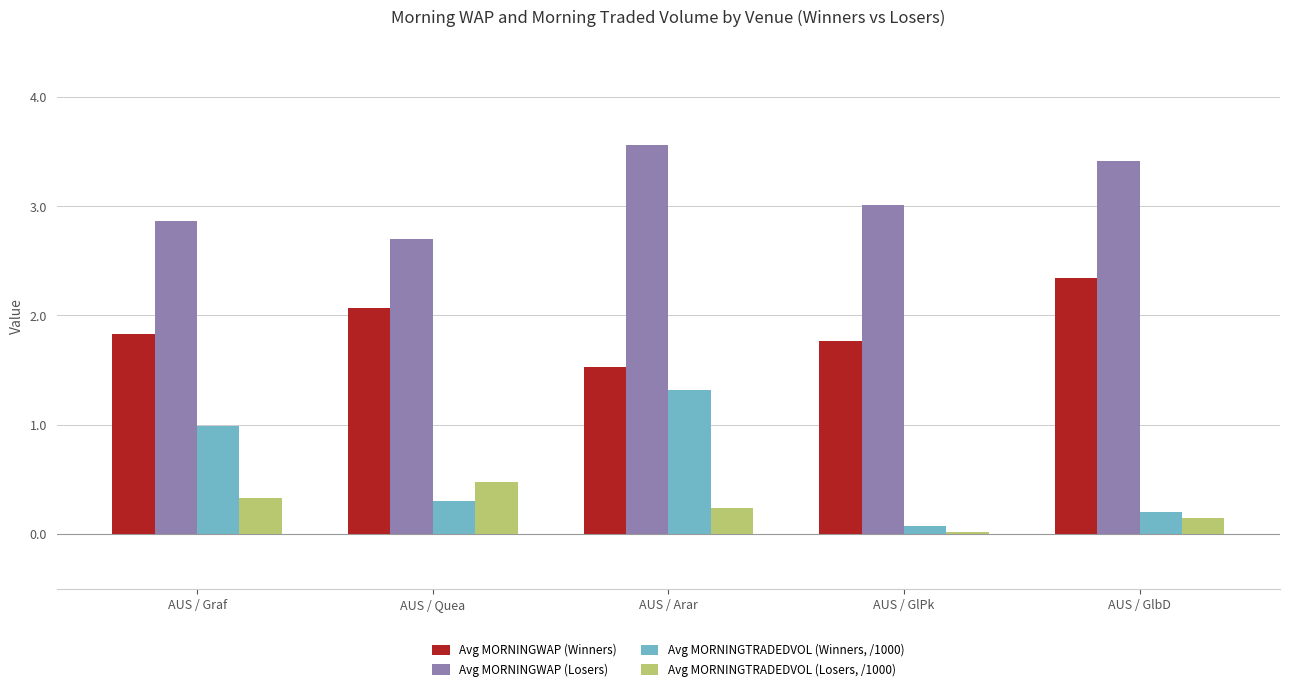

The value of Avg MORNINGWAP (Losers) at AUS / GlbD is 5.4. True or false?

False